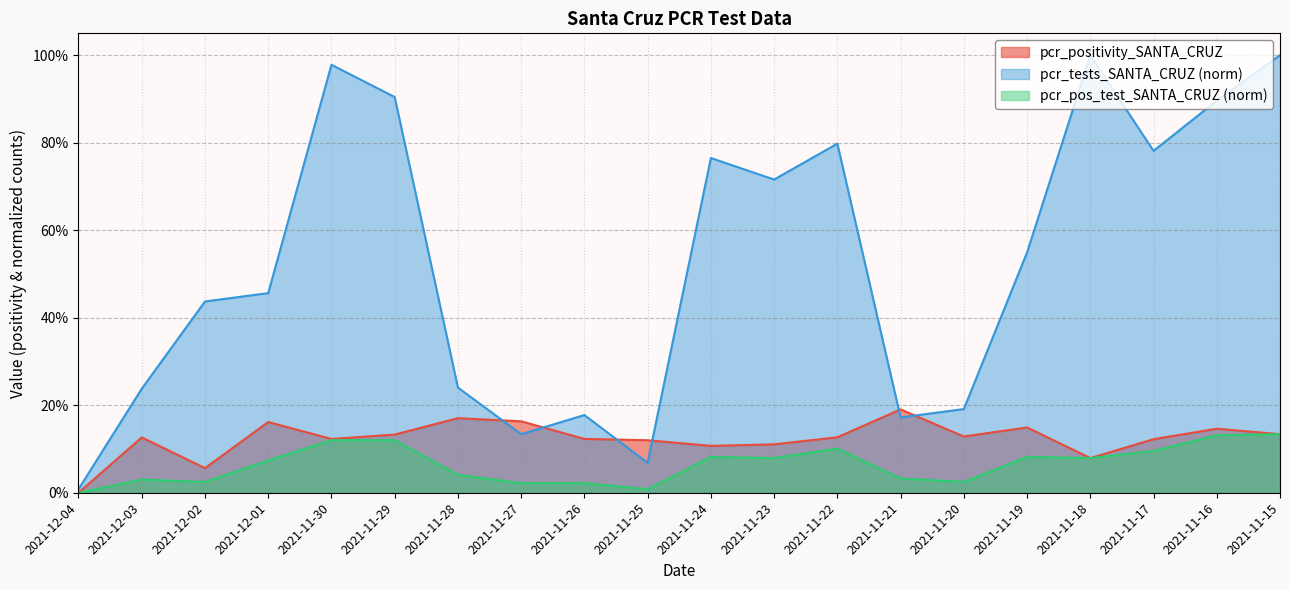

What is the value of the pcr_tests_SANTA_CRUZ point at the 8th from the left?

0.1